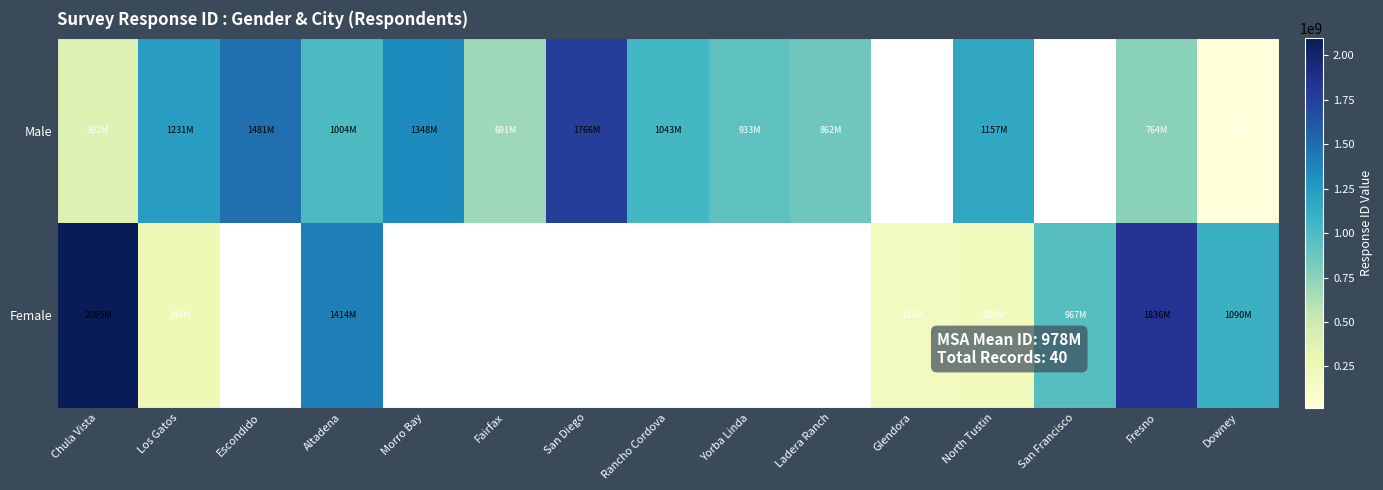

Is it true that Male equals 25894664.2 at Downey?

False